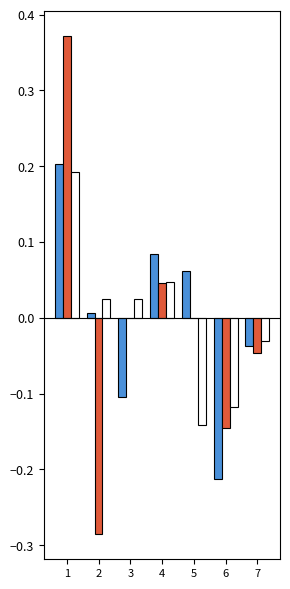

What is the total value across all series at 1?

0.8